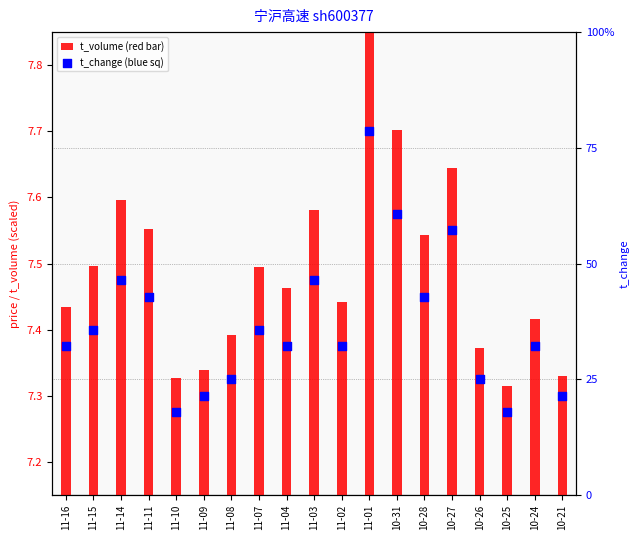

At how many categories does at least one series exceed 0?

19